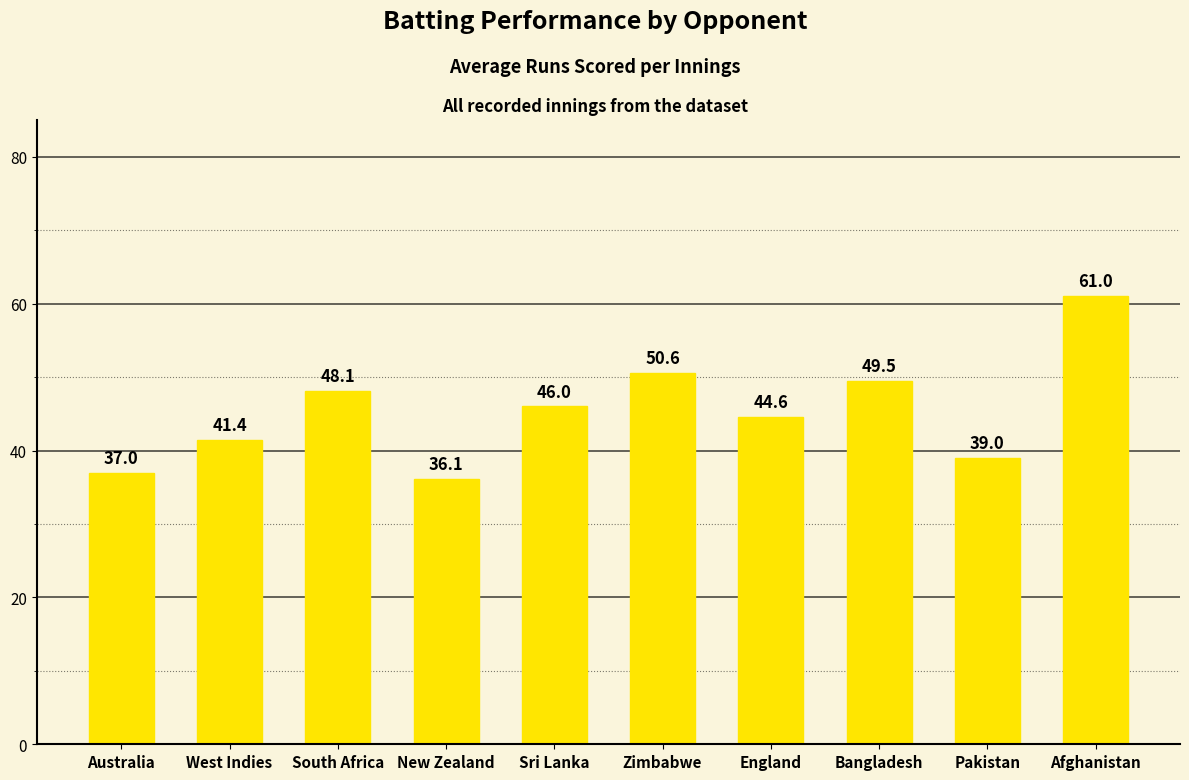

List the labels in order of value, largest first.

Afghanistan, Zimbabwe, Bangladesh, South Africa, Sri Lanka, England, West Indies, Pakistan, Australia, New Zealand